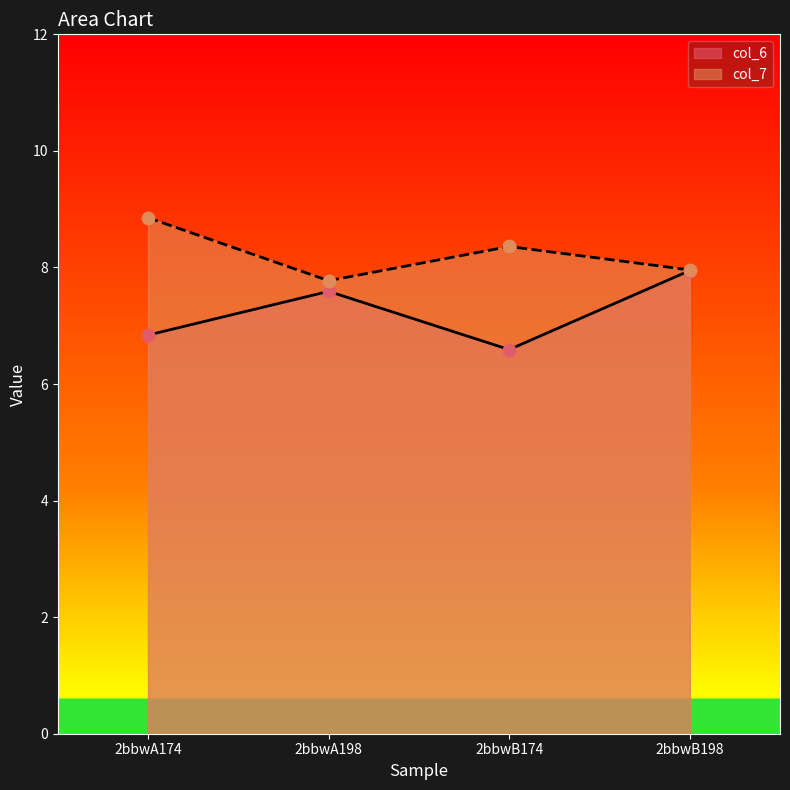

Which series reaches the minimum Y coordinate?

col_6